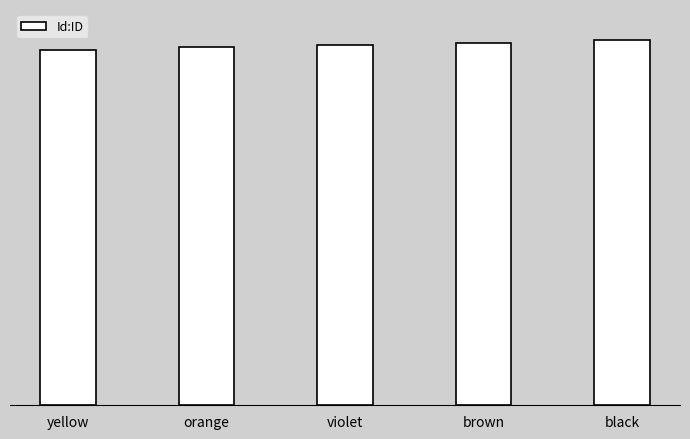

How many values are between 149 and 151?

3